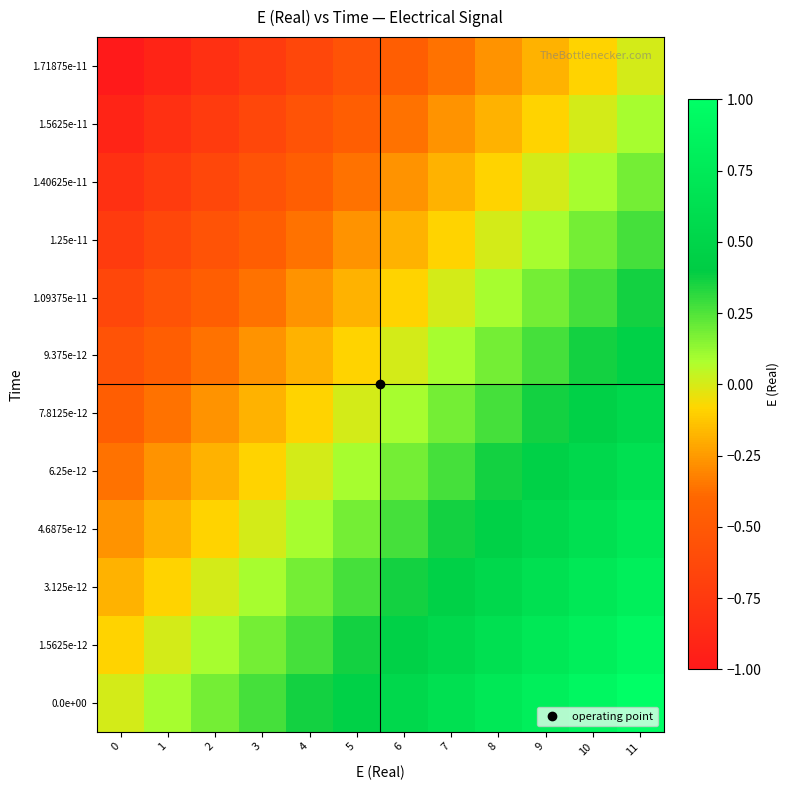

At which category is the sum across all series the highest?

11